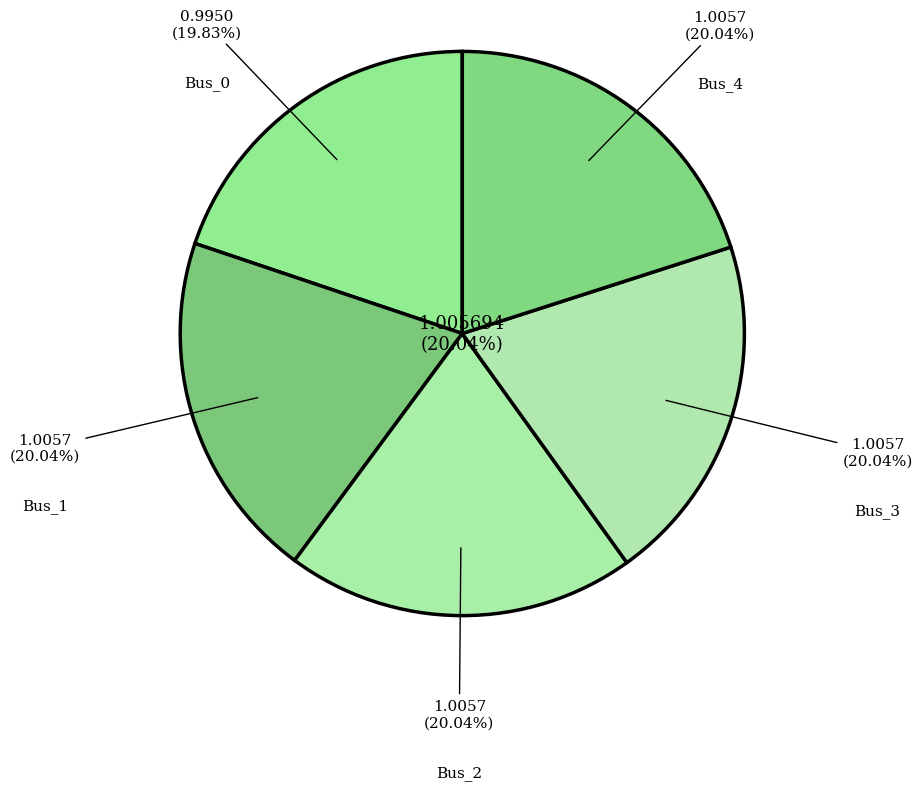

What percentage is the Bus_2 slice, to the nearest percent?

20%